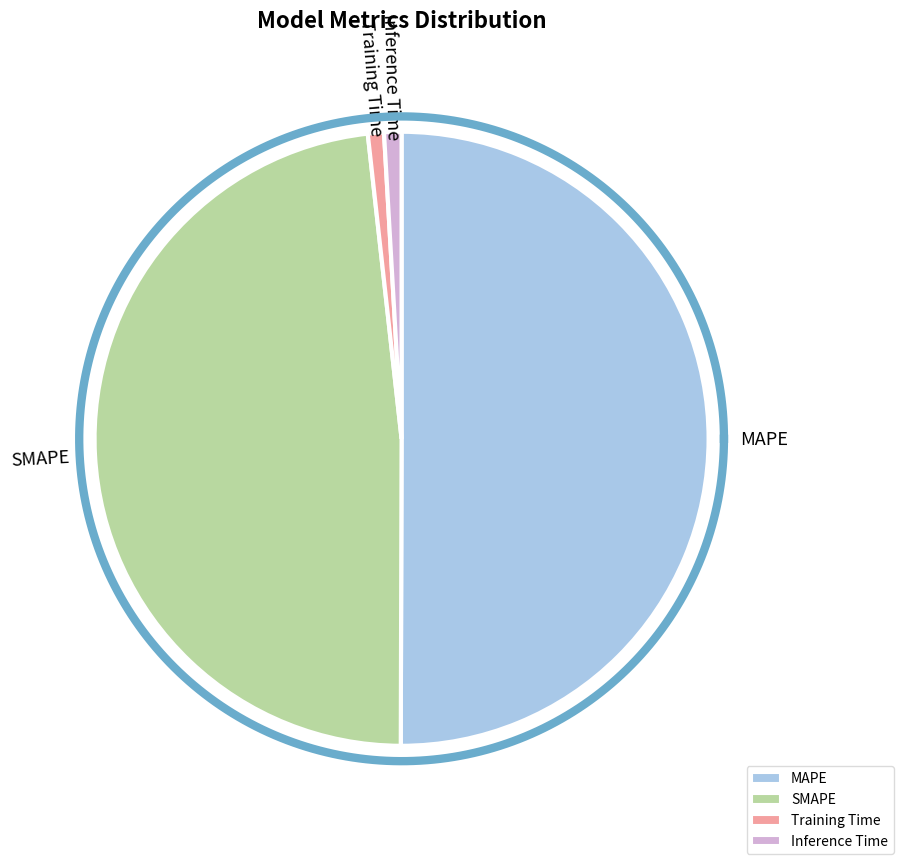

True or false: Inference Time accounts for 13% of the total.

False